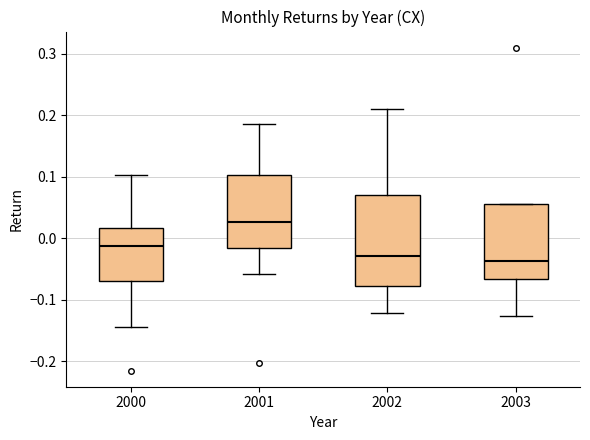

Comparing the boxes themselves (not the whiskers), which one is the tallest?

2002